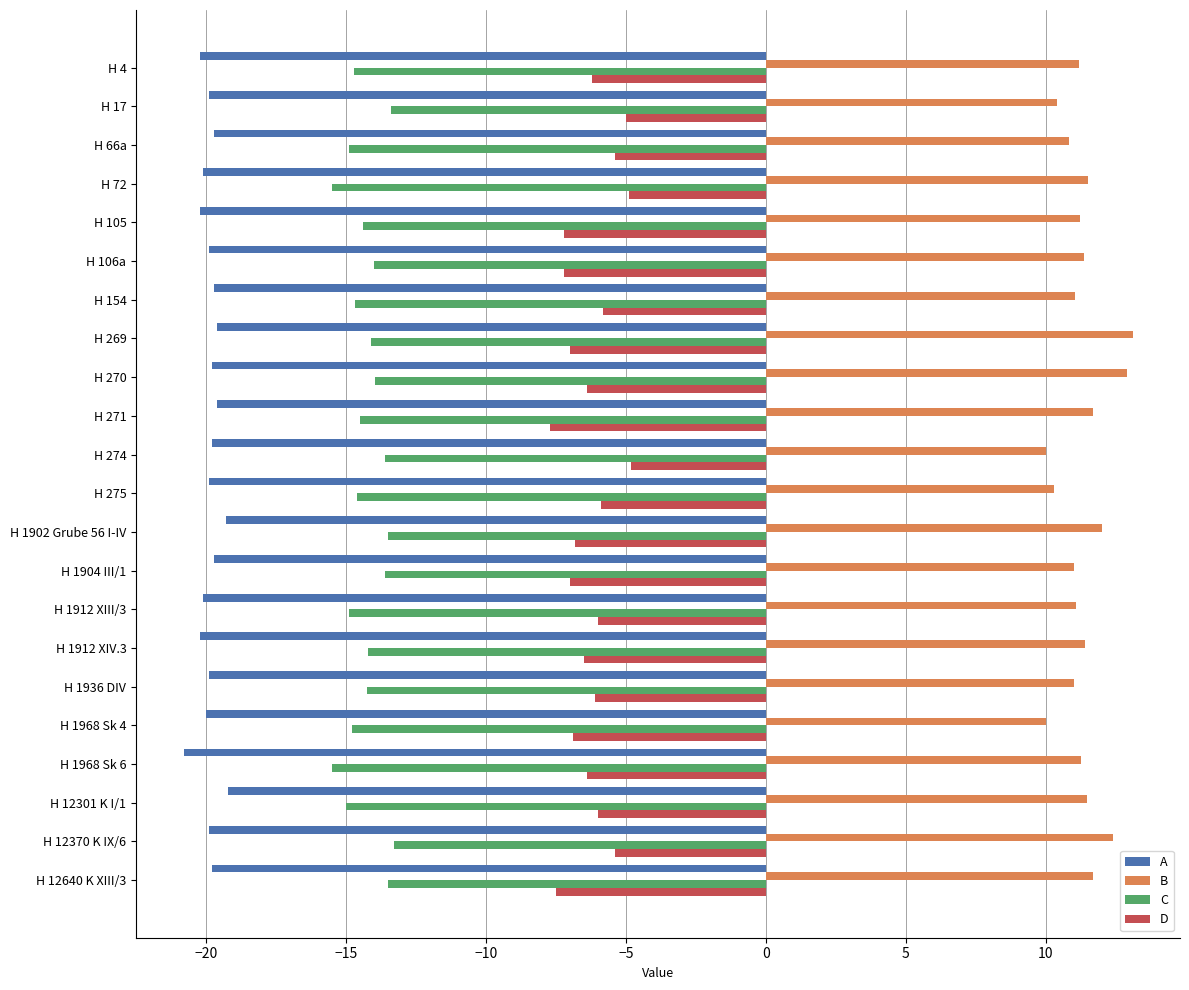

List the series in order of their peak value, highest first.

B, D, C, A